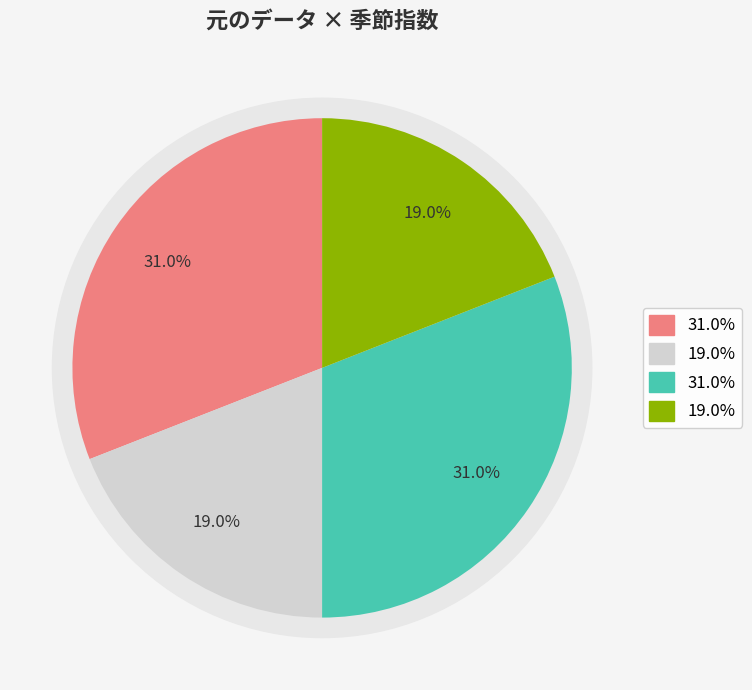

How many slices are in this pie chart?

4